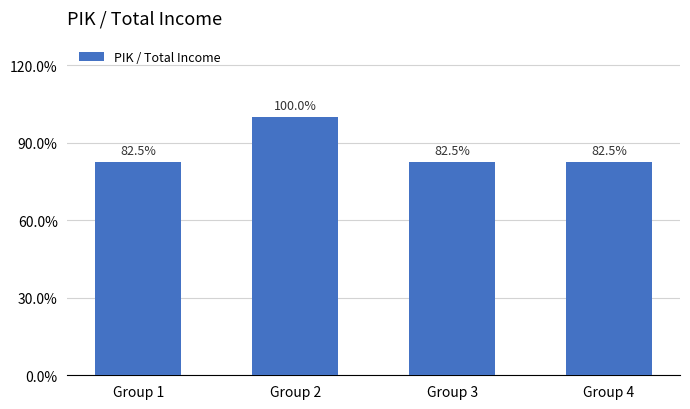

Reading left to right, extract all data points from this chart.

Group 1=0.8	Group 2=1.0	Group 3=0.8	Group 4=0.8